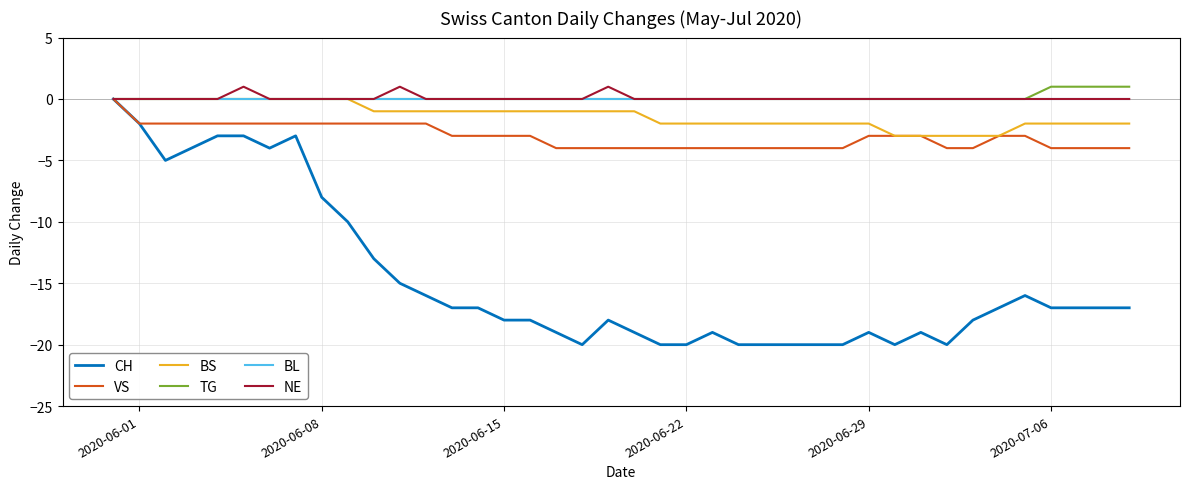

Which series has the widest spread of values?

CH